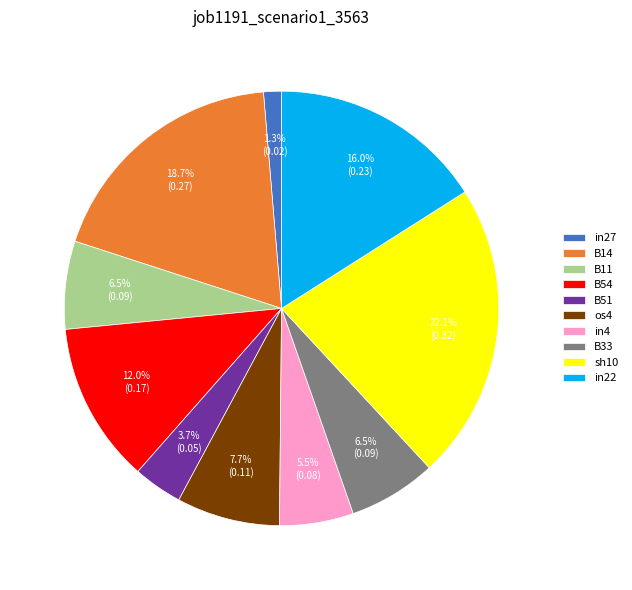

What portion of the pie excludes B54?

88.0%